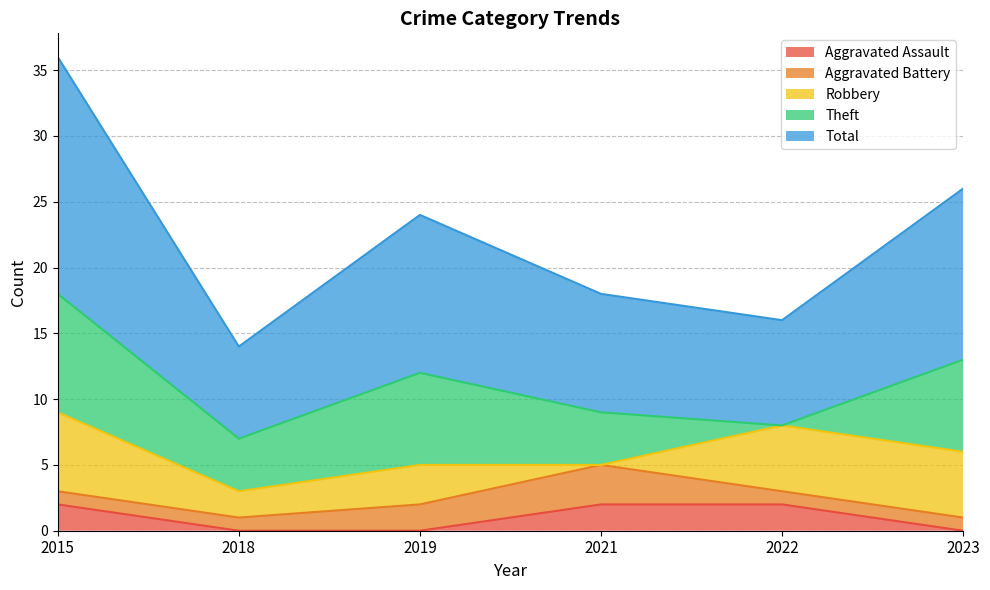

True or false: Aggravated Assault has more than 2 interior local peaks.

False